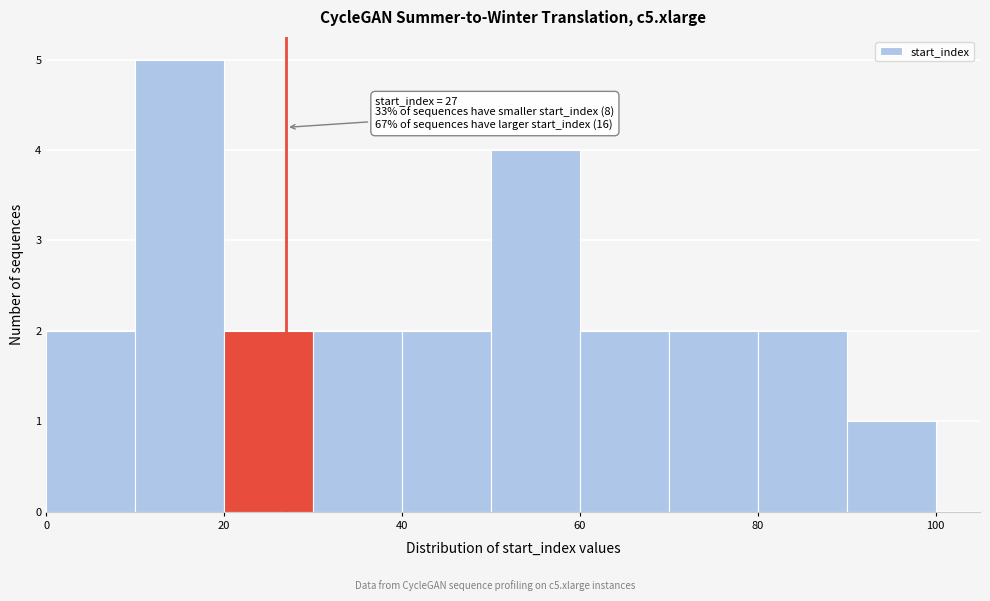

Which range on the x-axis has the tallest bar?

10 to 20